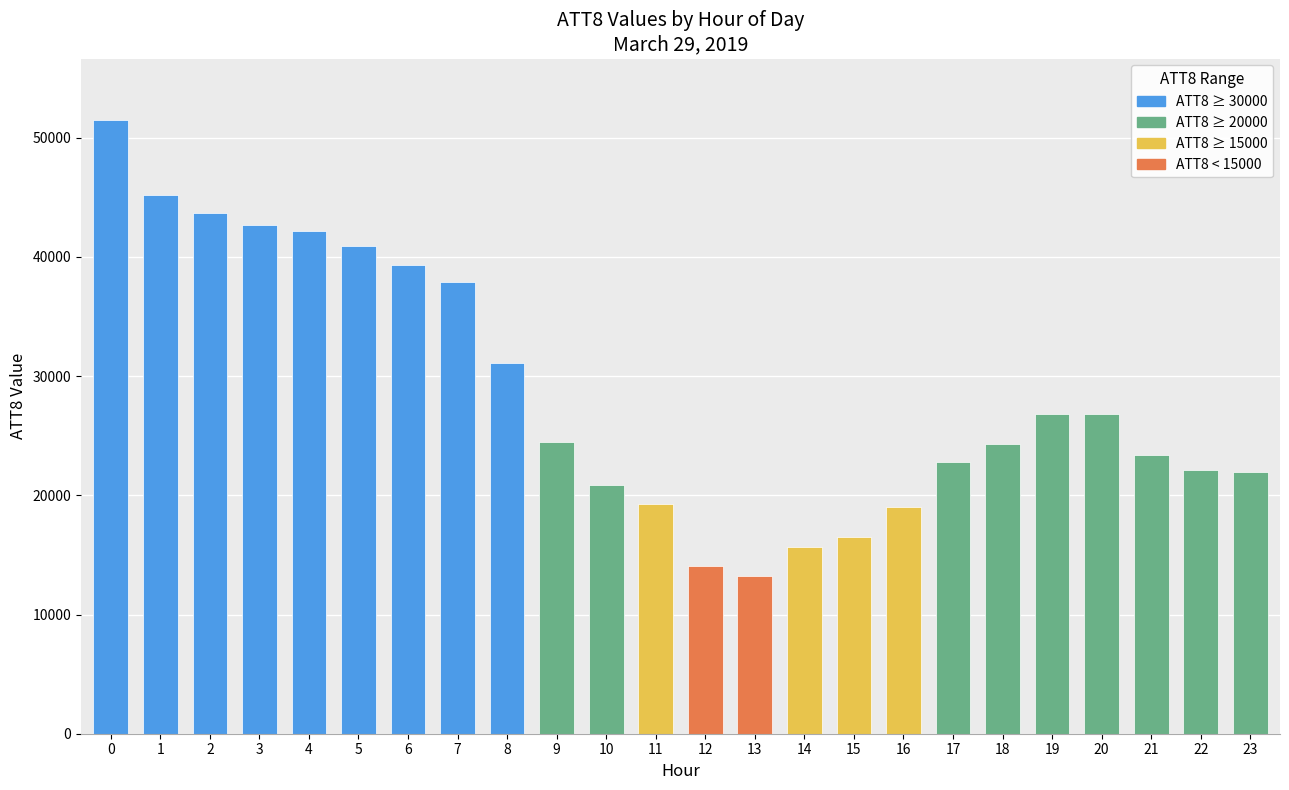

What is the value of the 11th bar from the left?

20900